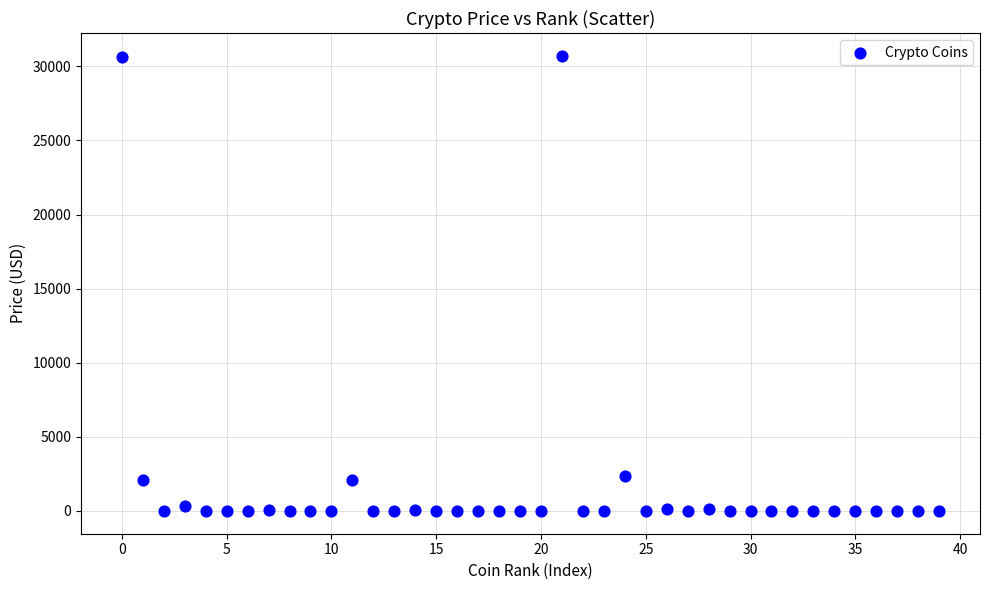

What is the range of Y values (max minus min)?

30708.2